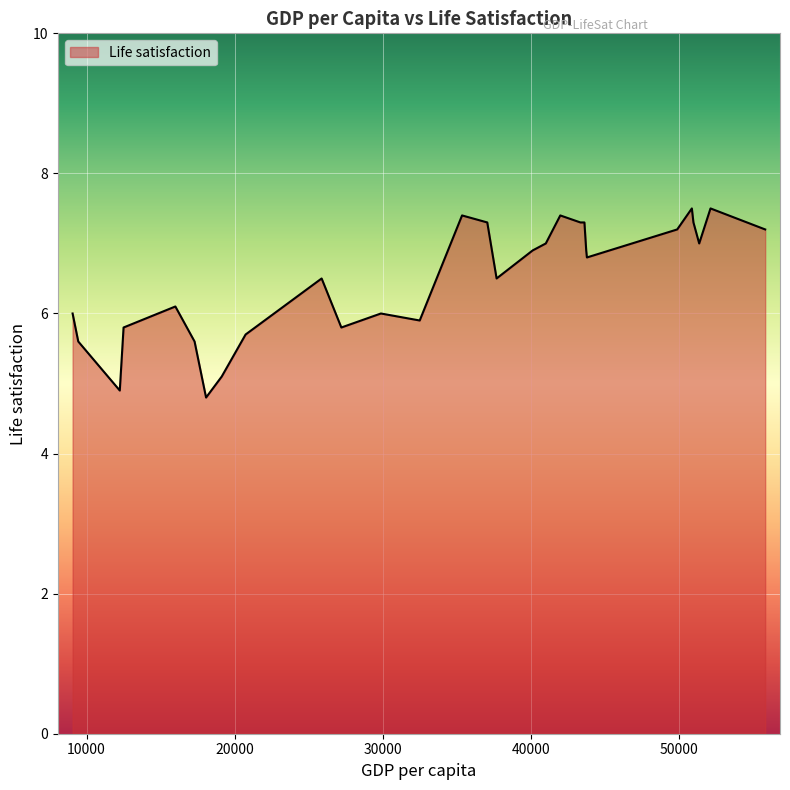

Reading left to right, transcribe all the data shown in this chart.

6.0	5.6	4.9	5.8	6.1	5.6	4.8	5.1	5.7	6.5	5.8	6.0	5.9	7.4	7.3	6.5	6.9	7.0	7.4	7.3	7.3	6.9	6.8	7.2	7.5	7.3	7.0	7.5	7.2